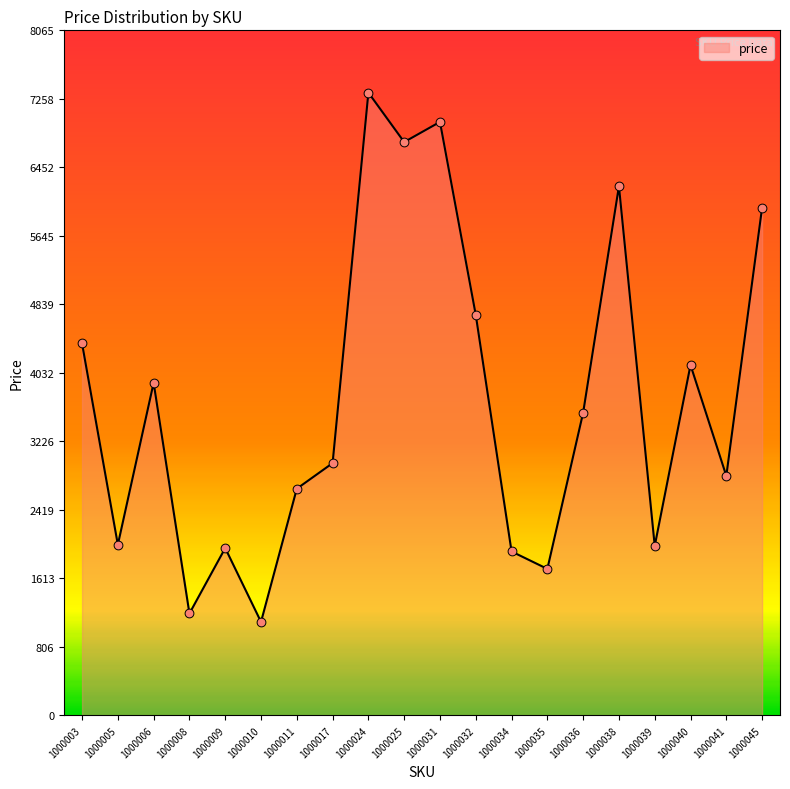

Between 1000006 and 1000031, which is larger?

1000031